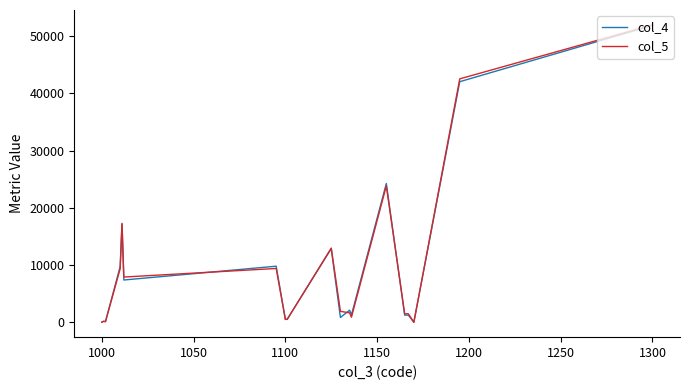

What is the greatest value displayed?

51938